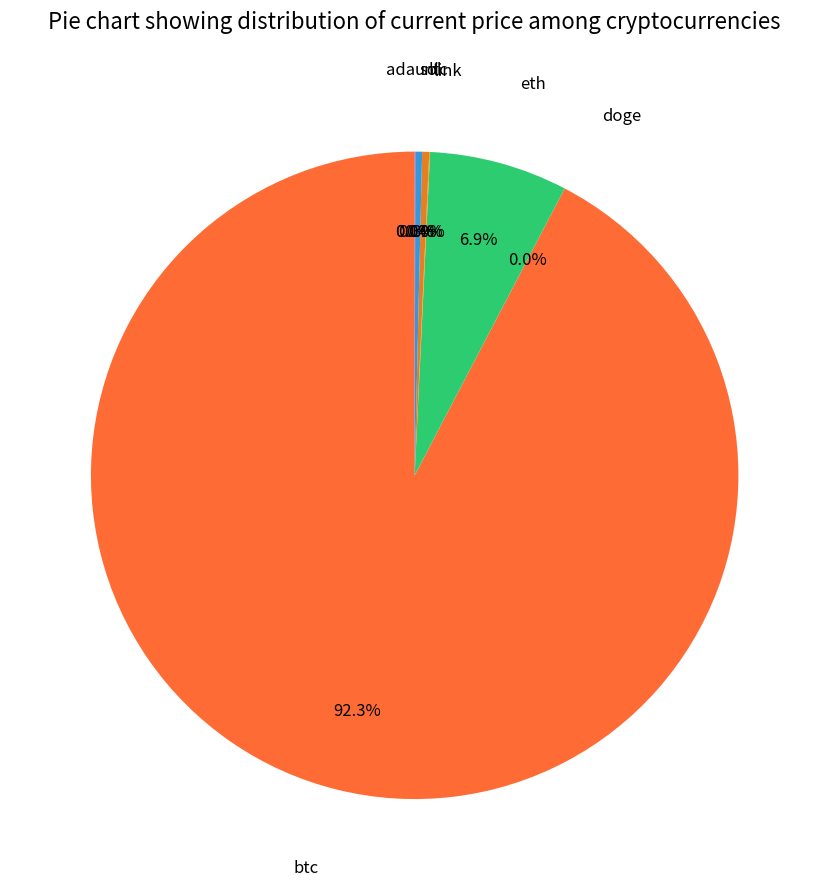

Combined, what portion of the pie is eth and ltc?

7.3%